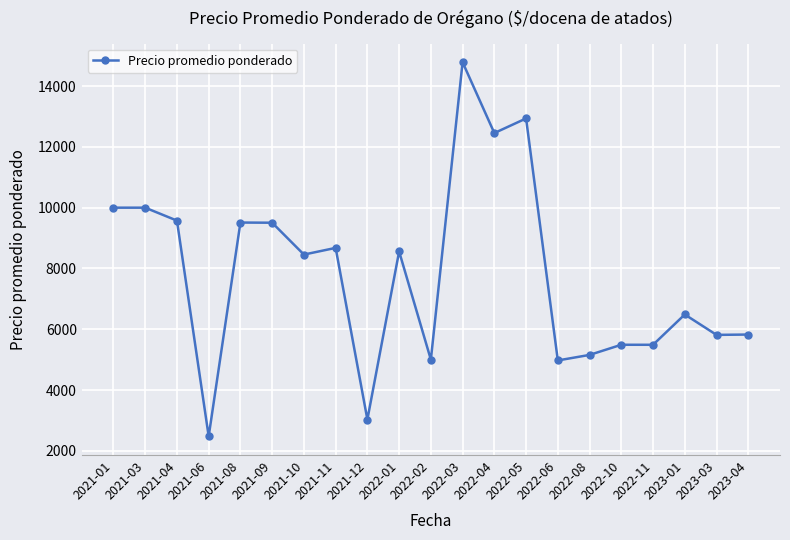

What is the label of the 21st point from the right?

2021-01